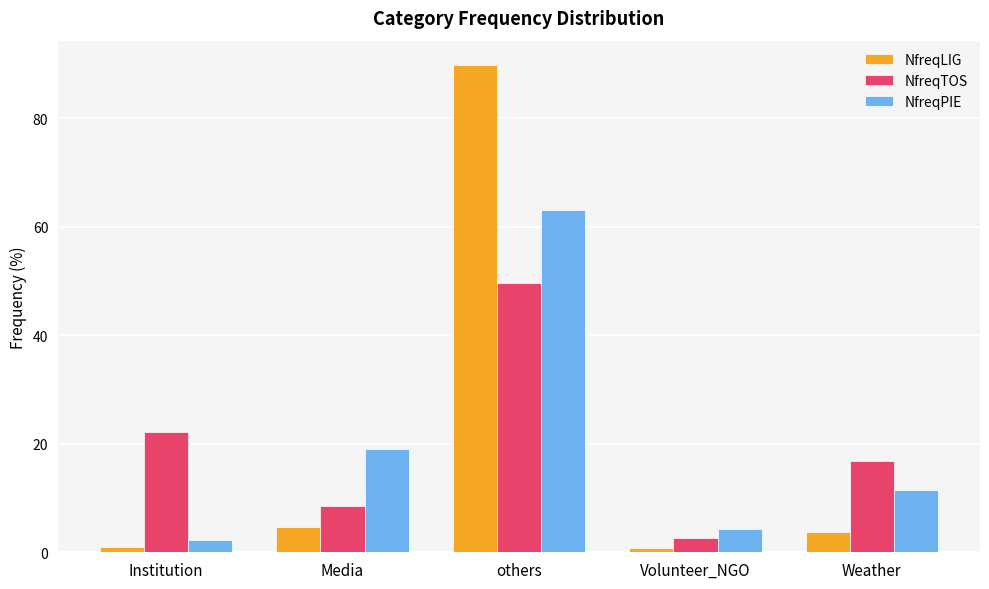

At which category is the sum across all series the highest?

others